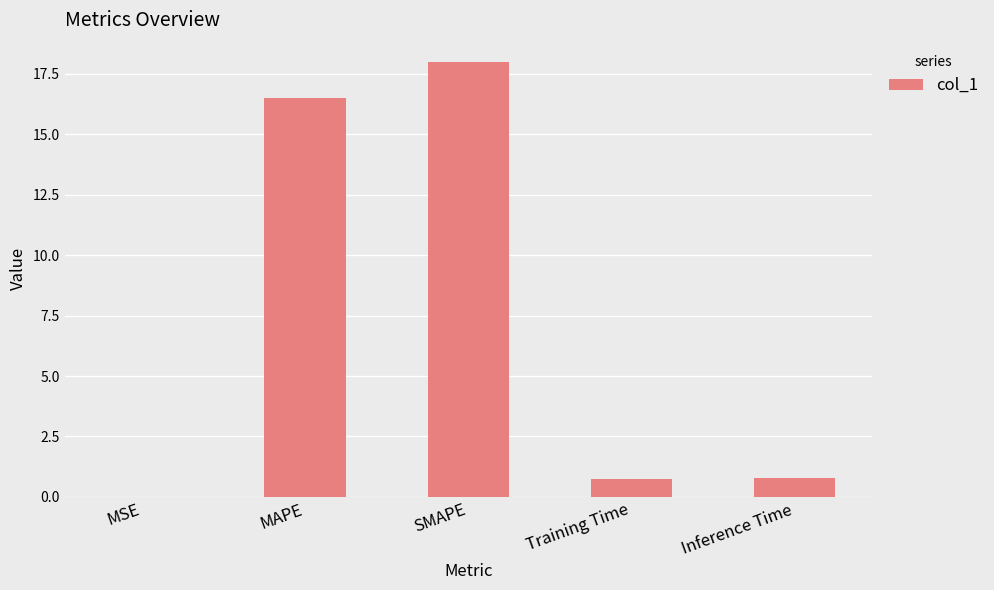

True or false: the data shows 18.0 at SMAPE.

True